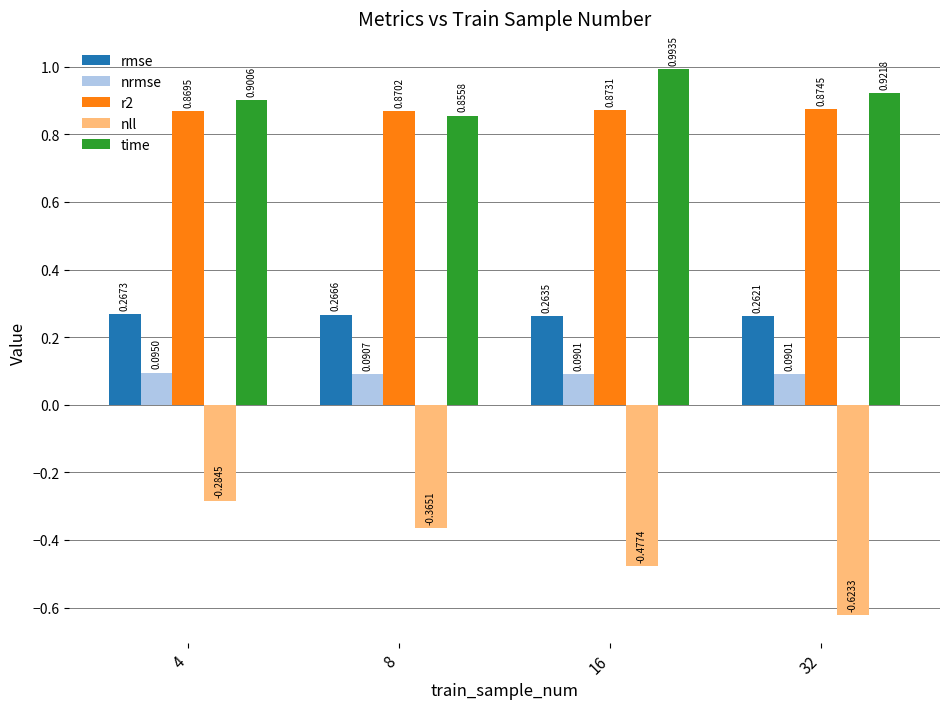

Rank the series at 16 from lowest to highest value.

nll, nrmse, rmse, r2, time